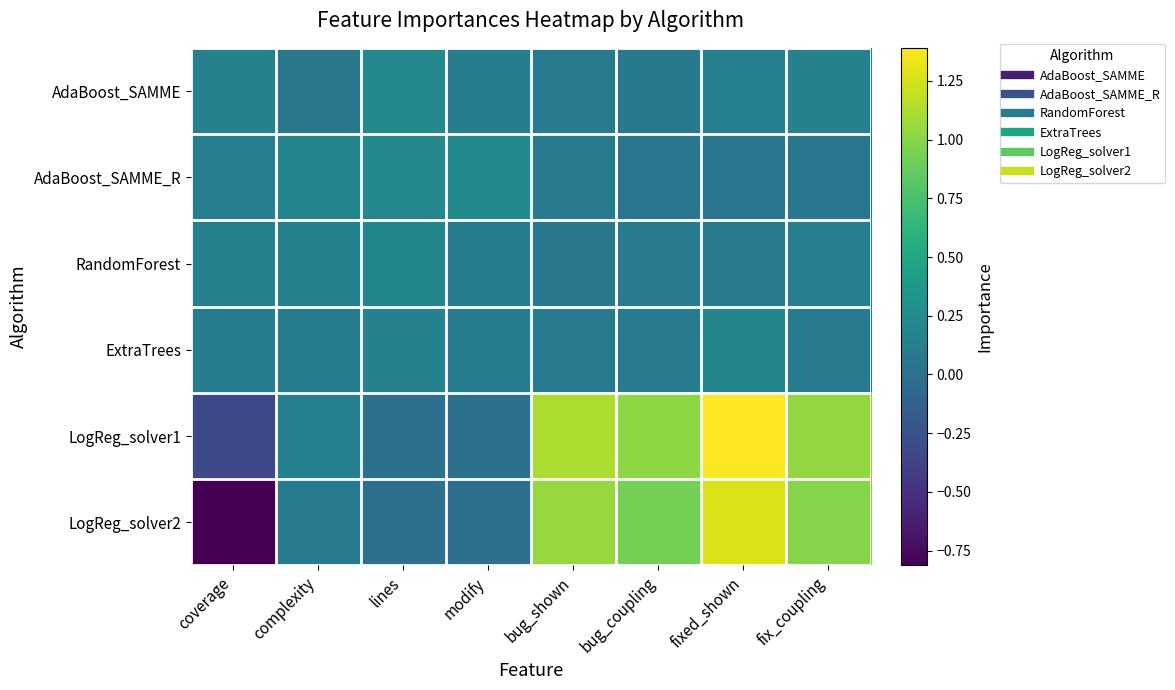

Between fix_coupling and bug_coupling, which is larger?

fix_coupling